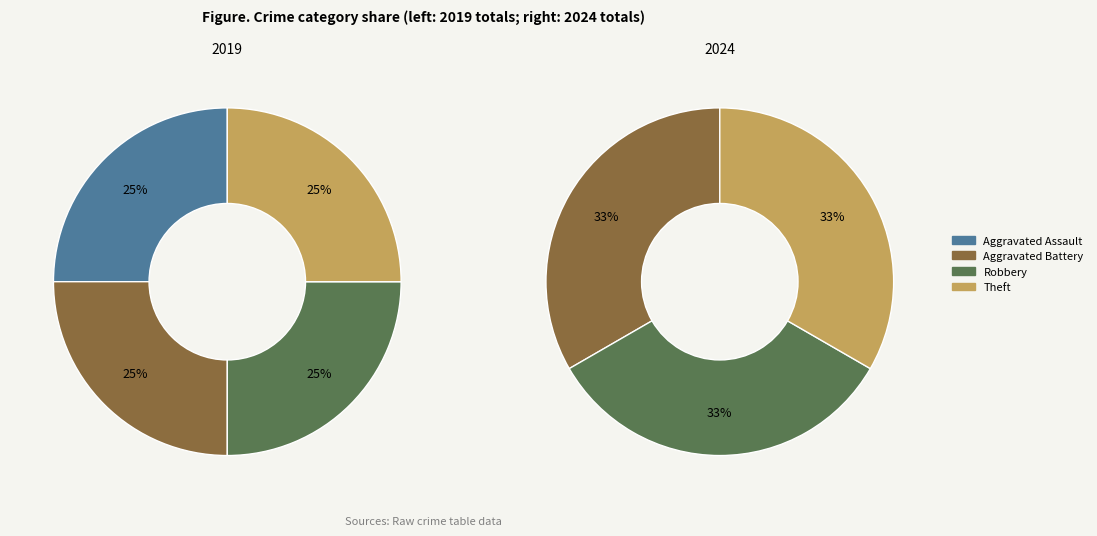

To the nearest percent, what percentage of the pie is 2?

33%